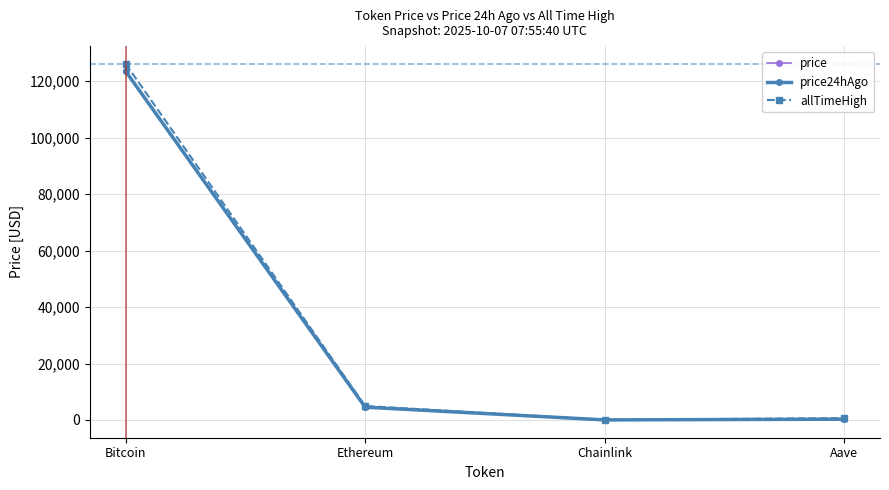

Which series changed the most between Bitcoin and Chainlink?

allTimeHigh